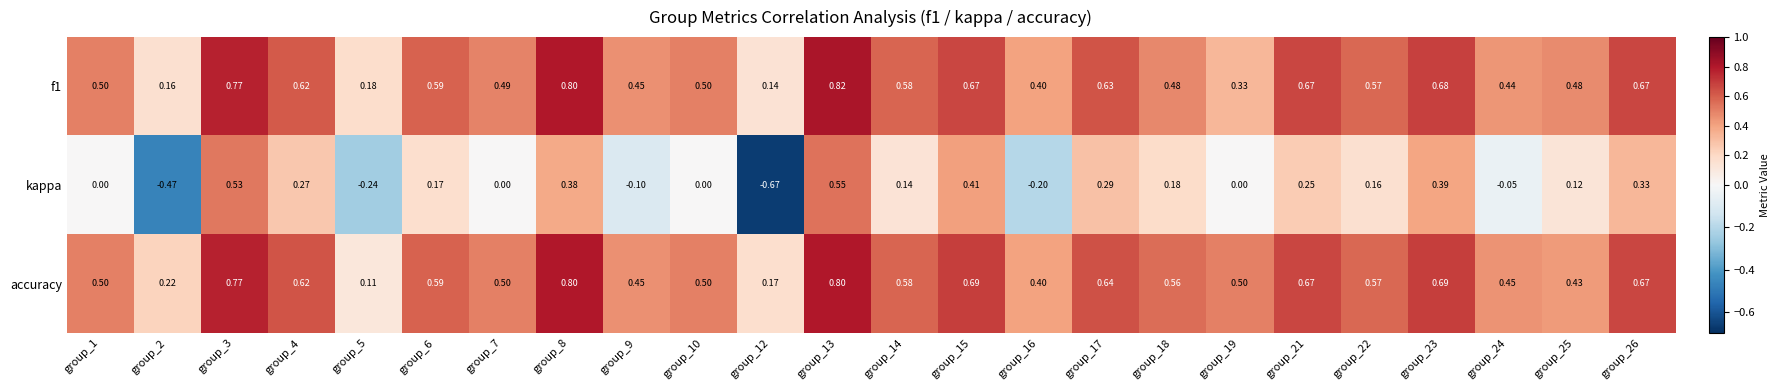

Is the value of f1 at group_25 greater than the value of kappa at group_3?

No